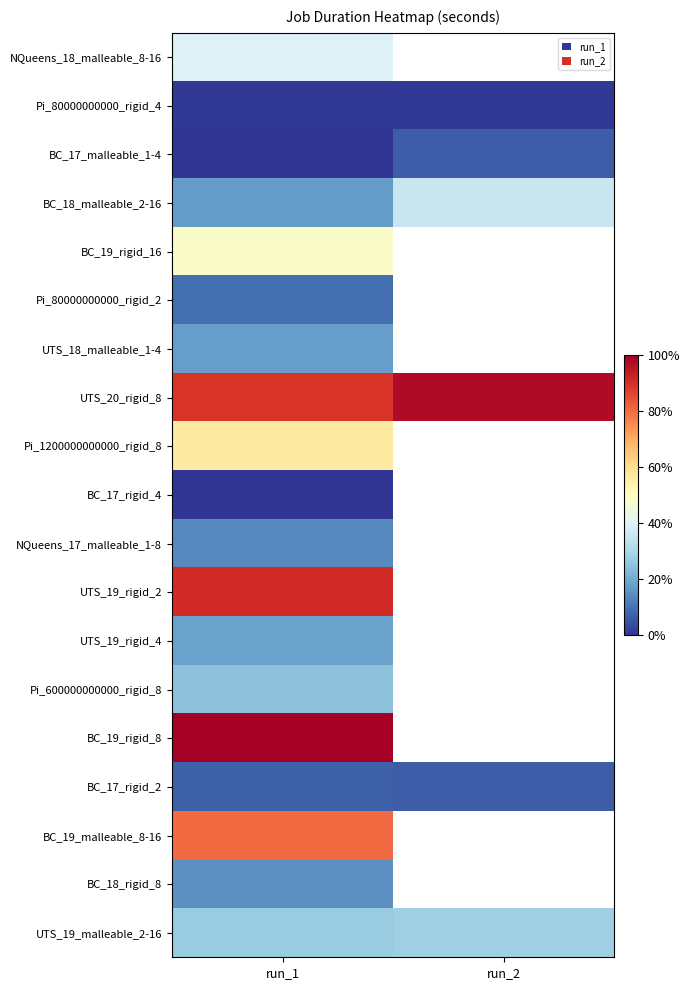

Rank the series by their maximum value, from lowest to highest.

BC_17_rigid_4, Pi_80000000000_rigid_4, BC_17_malleable_1-4, BC_17_rigid_2, Pi_80000000000_rigid_2, NQueens_17_malleable_1-8, BC_18_rigid_8, UTS_18_malleable_1-4, UTS_19_rigid_4, Pi_600000000000_rigid_8, UTS_19_malleable_2-16, BC_18_malleable_2-16, NQueens_18_malleable_8-16, BC_19_rigid_16, Pi_1200000000000_rigid_8, BC_19_malleable_8-16, UTS_19_rigid_2, UTS_20_rigid_8, BC_19_rigid_8